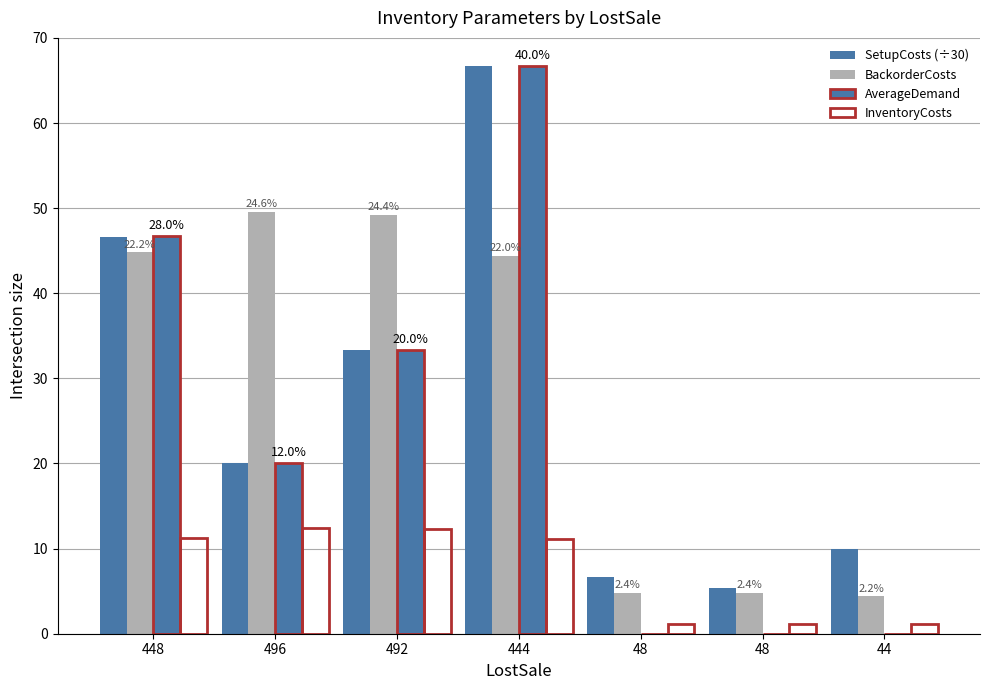

What is the total value across all series at 496?

102.0